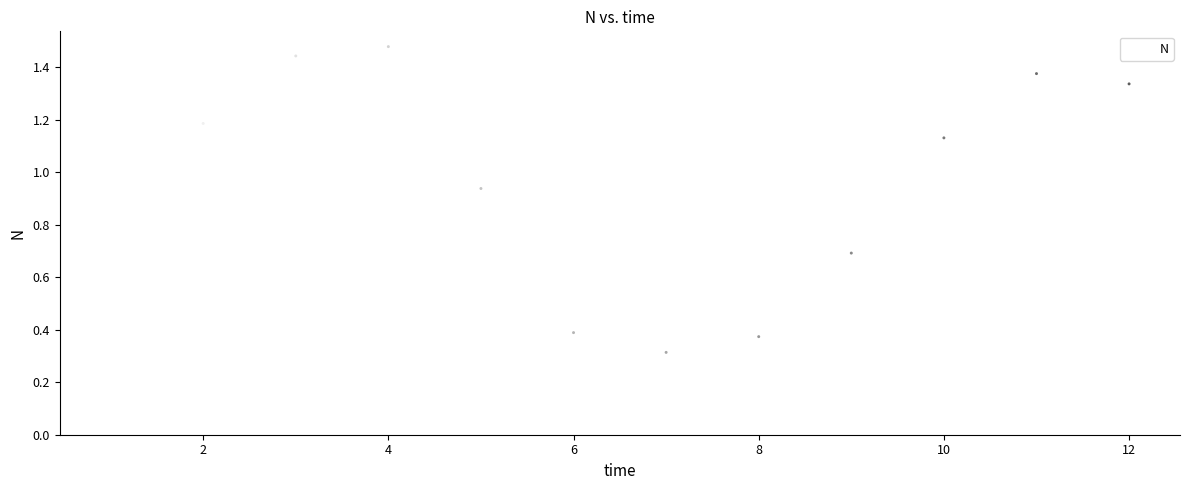

What Y value in the scatter plot is closest to 0?

0.3